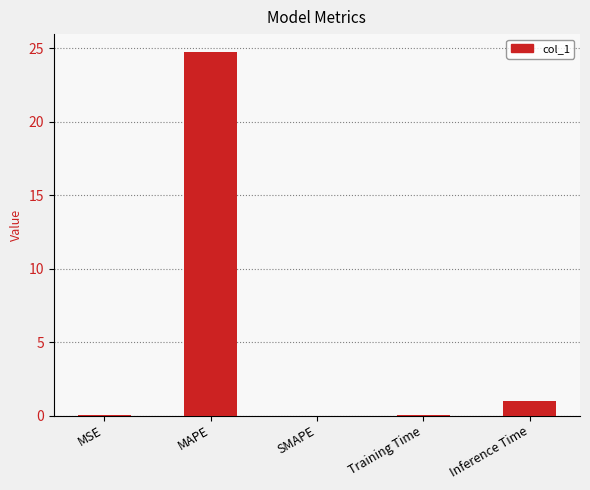

The value at Inference Time is 1.0. True or false?

True